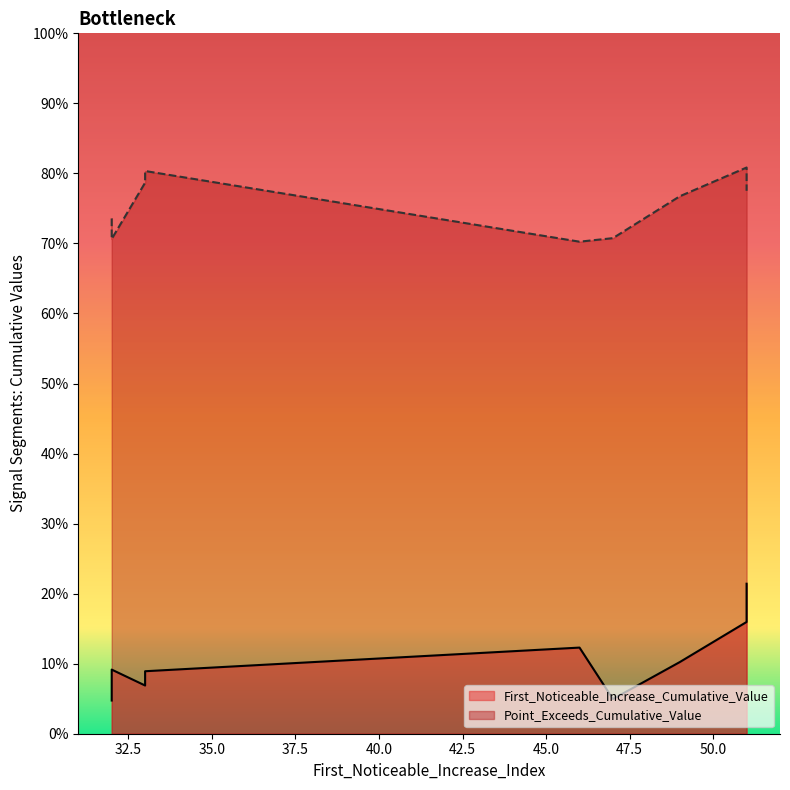

Which series has the largest total across all categories?

Point_Exceeds_Cumulative_Value